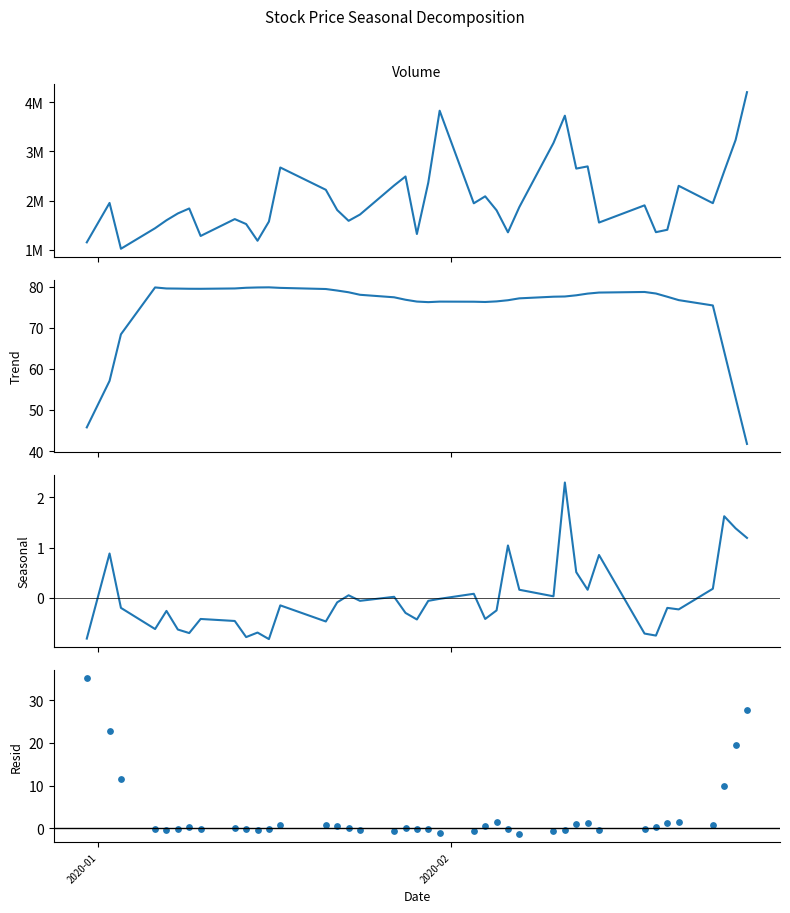

Which series contains the lowest Y value?

Resid